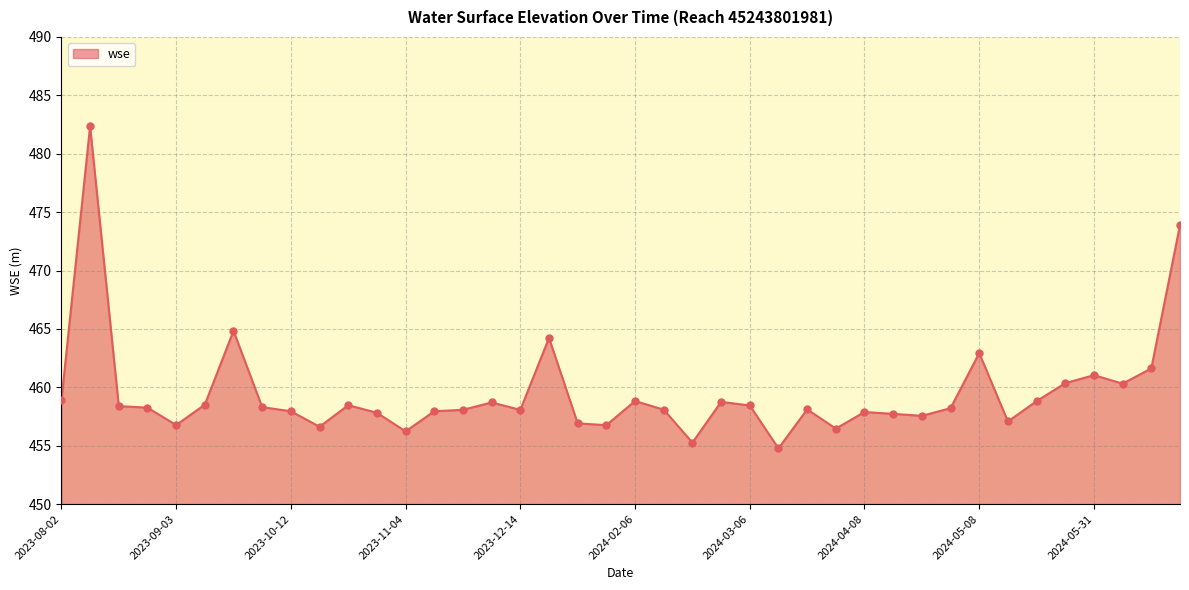

What is the smallest value displayed?

454.8